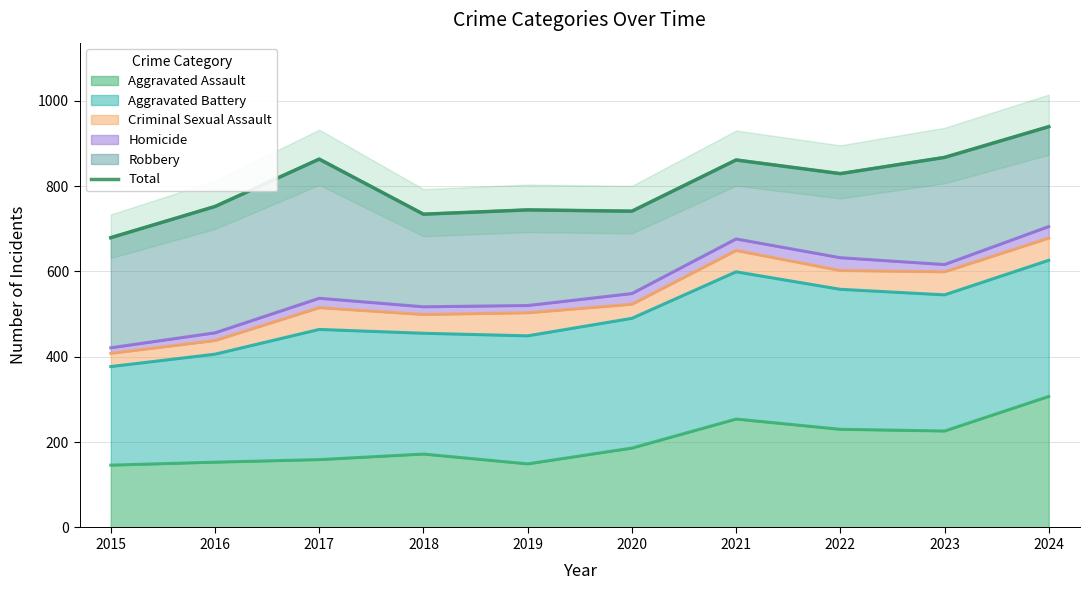

Does the chart have visible grid lines?

Yes